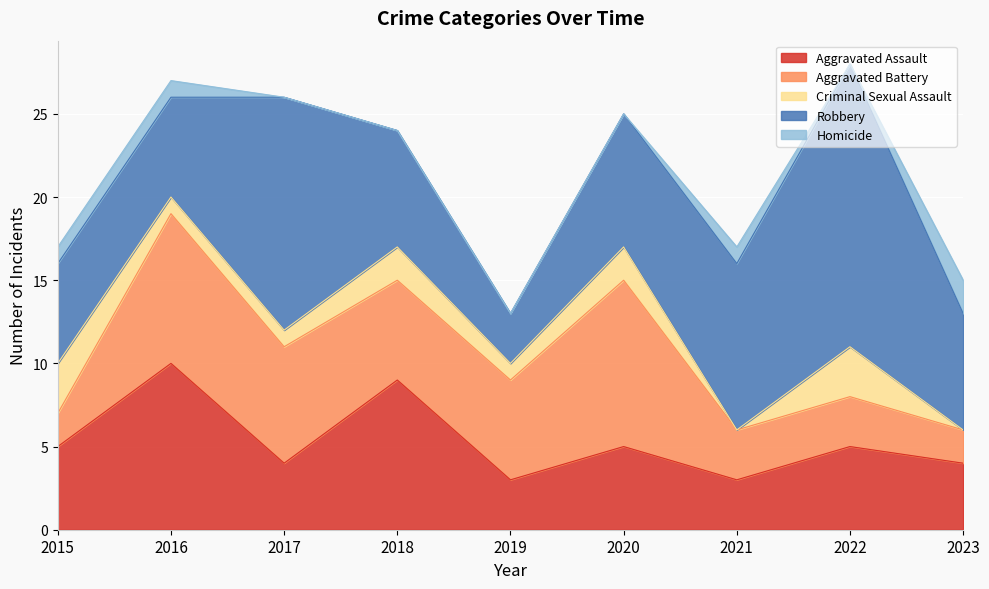

How many series are shown in this chart?

5